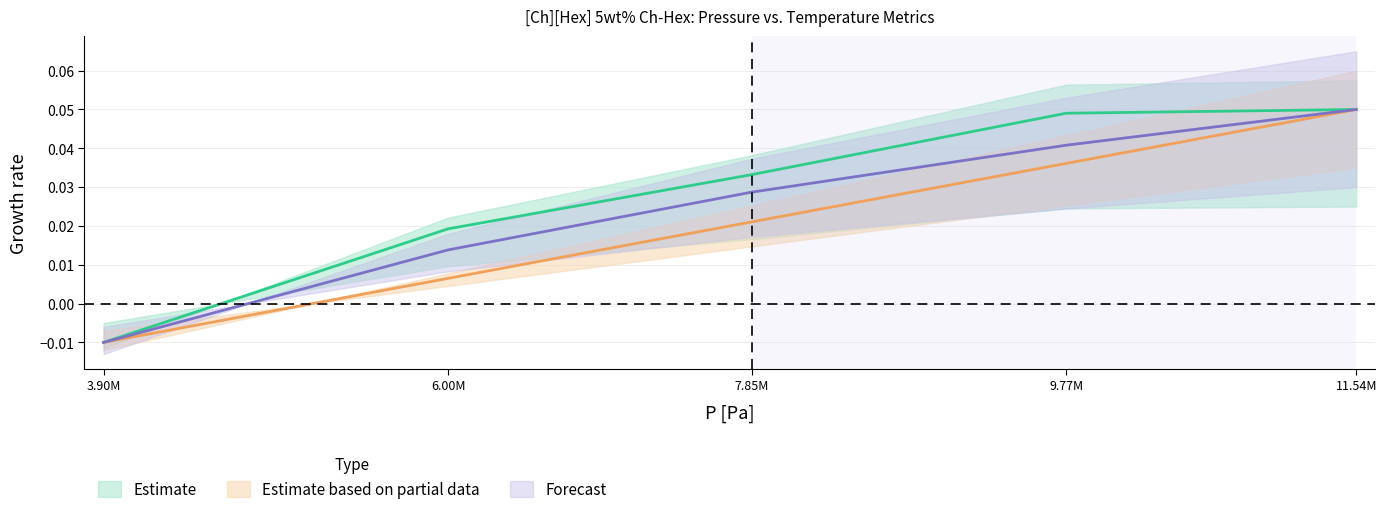

True or false: T [°C] and T [K] cross at least once.

False